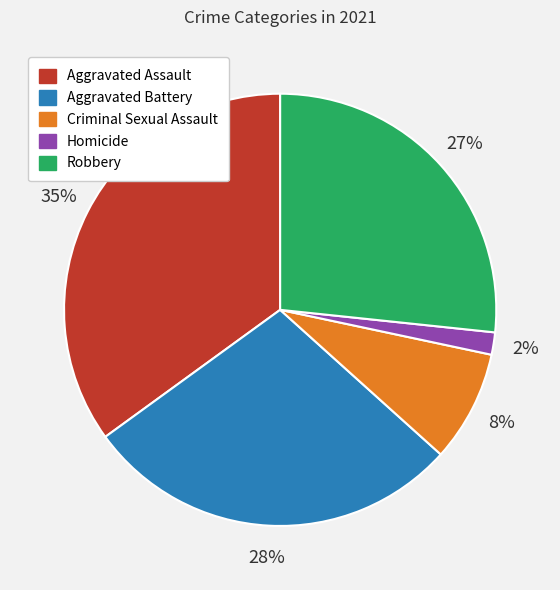

True or false: Aggravated Assault accounts for 35% of the total.

True